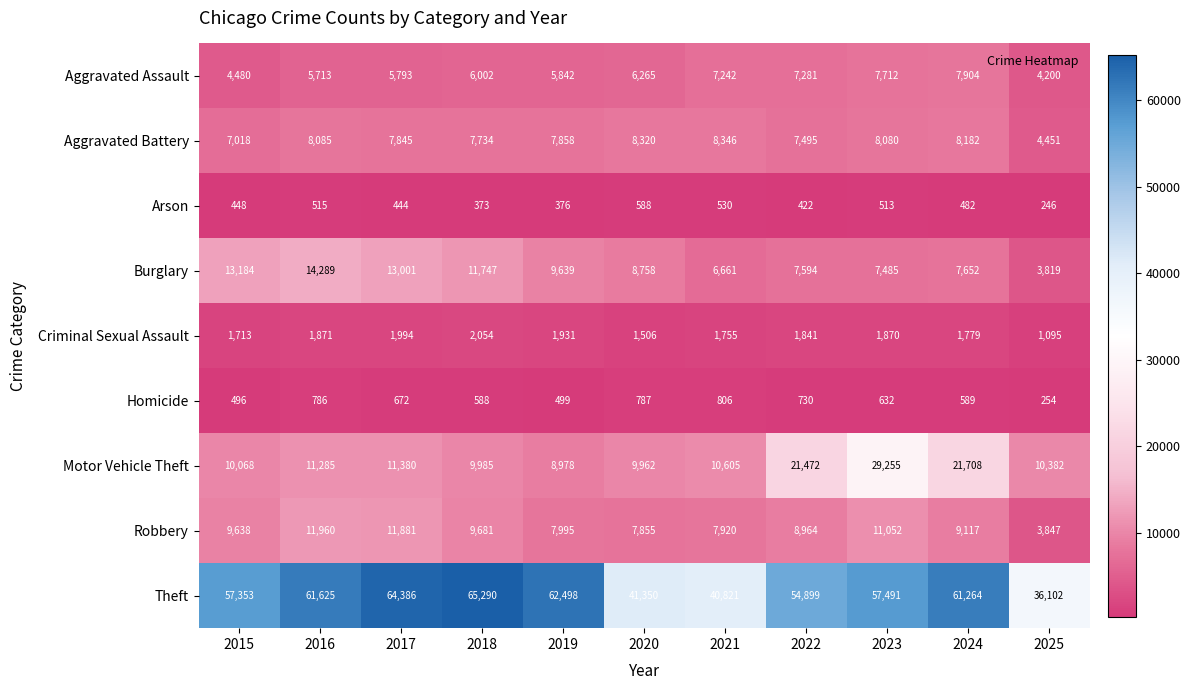

What is the difference between the maximum and minimum values in the Criminal Sexual Assault series?

959